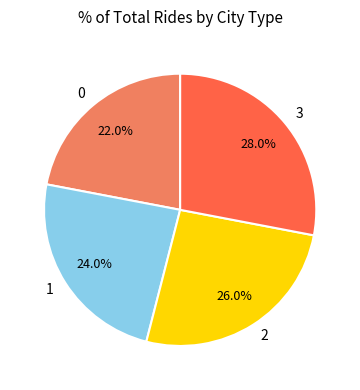

Count the number of slices in the pie.

4